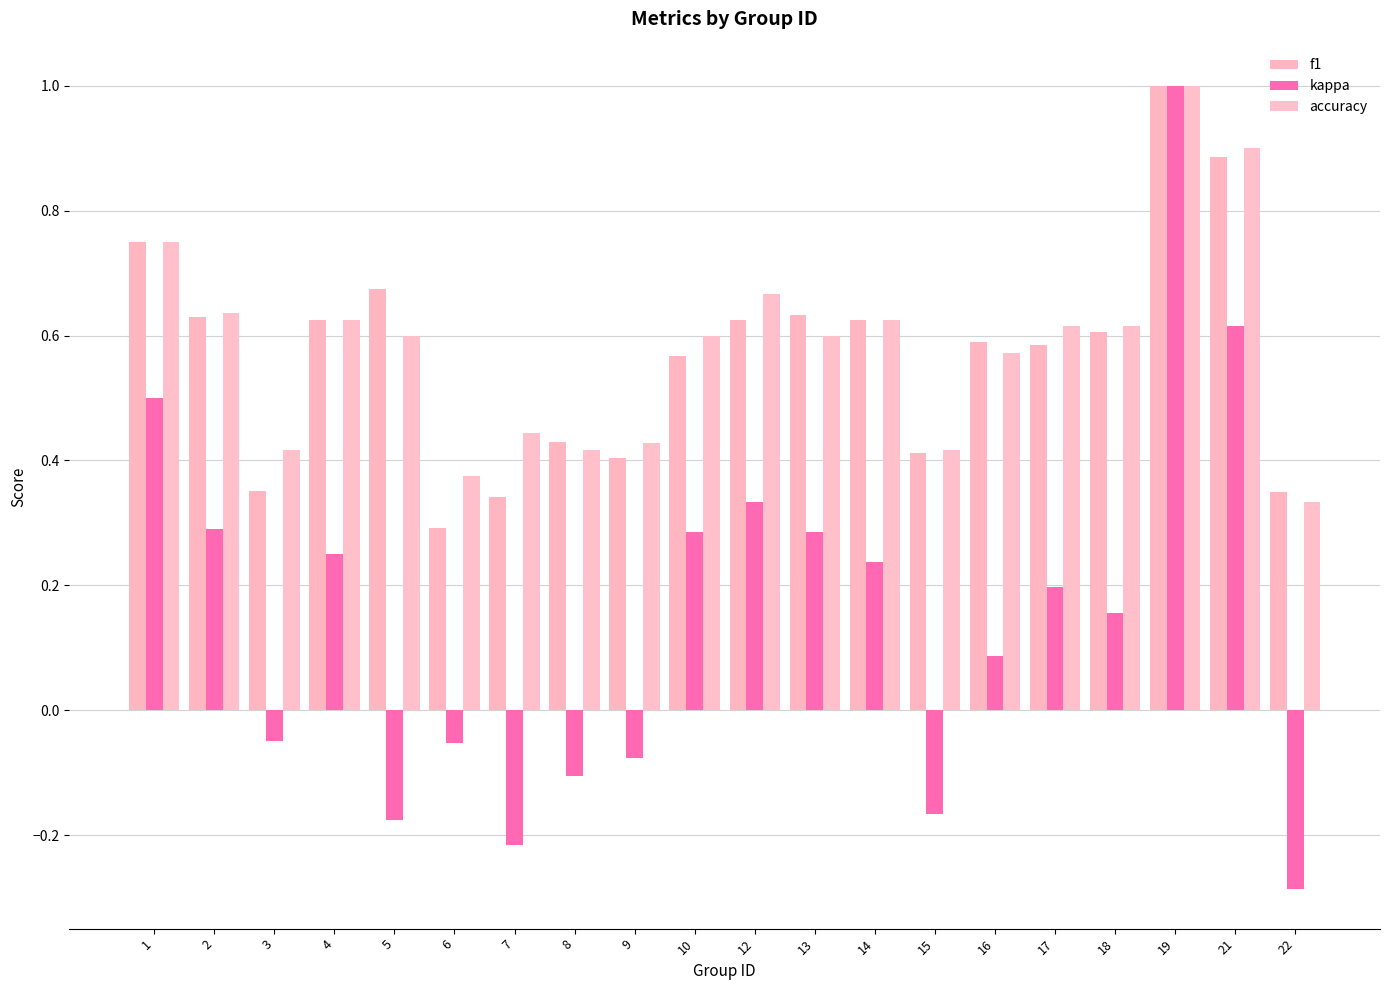

Which series has the widest spread of values?

kappa